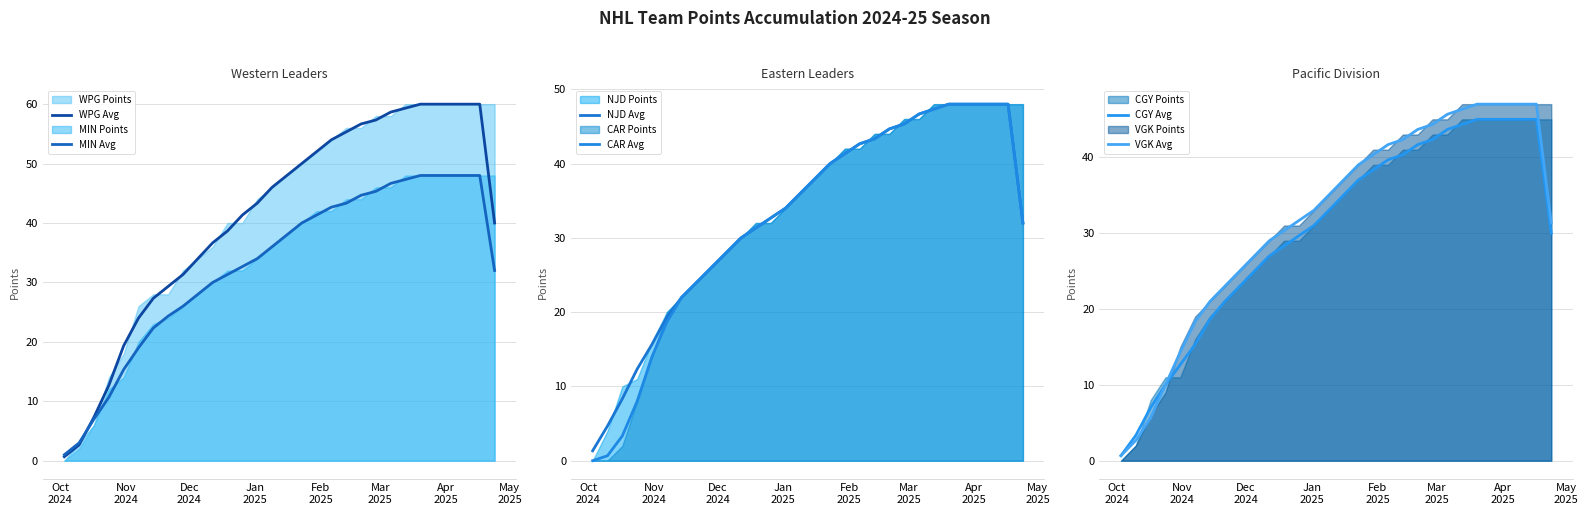

What is the maximum value for WPG Avg?

60.0